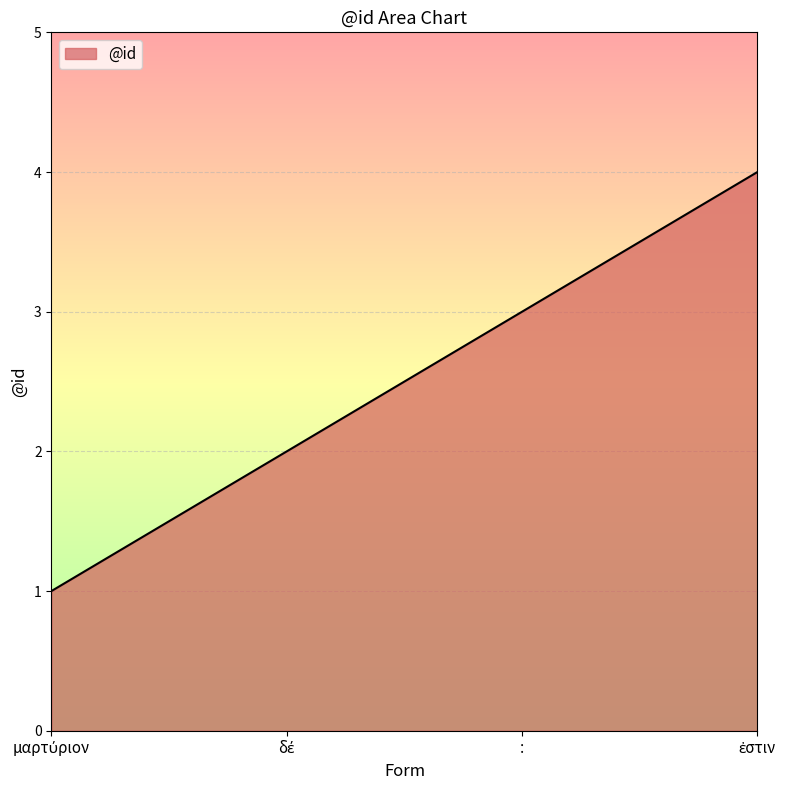

True or false: the data has more than 1 interior local peaks.

False